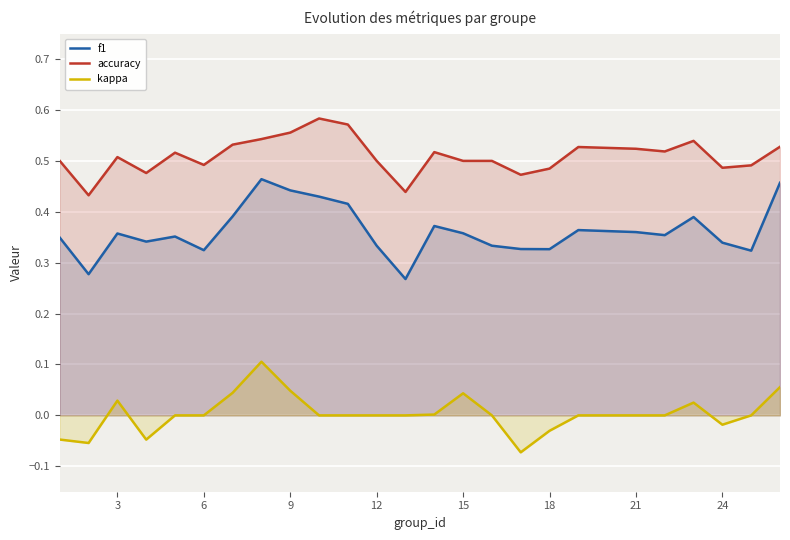

What is the difference between the maximum and minimum values in the accuracy series?

0.2